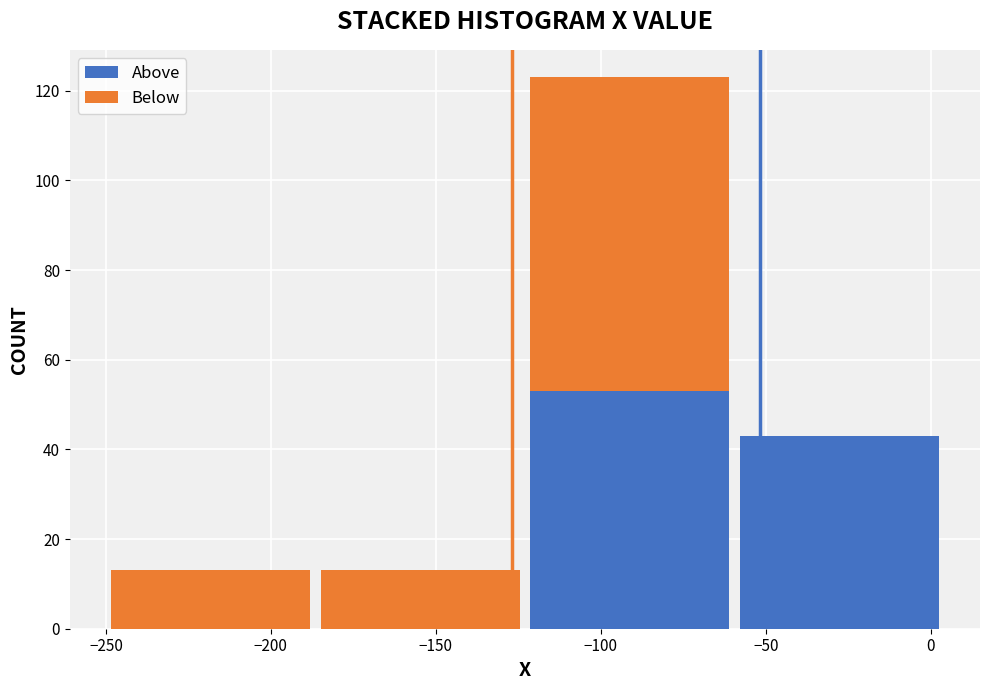

Reading left to right, list every stacked bar in this chart as the range it spans on the x-axis followed by its total height. Neither the bar edges nor the heights are printed on the chart, so give them approximately, as read against the axes.

-250.0 to -186.5: 14
-186.5 to -123.0: 14
-123.0 to -59.5: 124
-59.5 to 4.0: 44